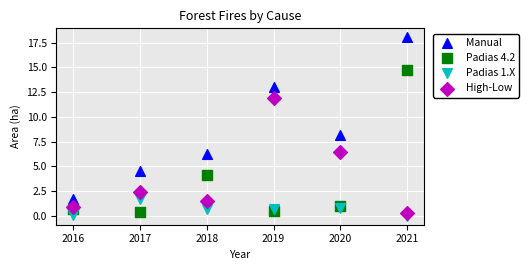

What are all the series names shown in the legend?

Manual, Padias 4.2, Padias 1.X, High-Low